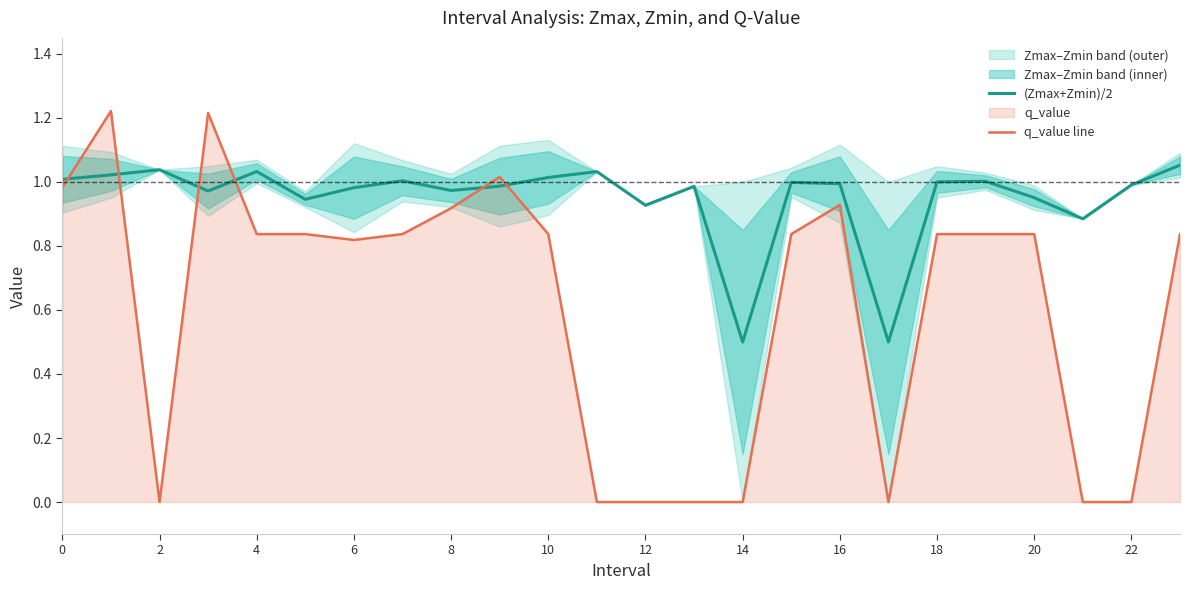

Does the chart have visible grid lines?

No